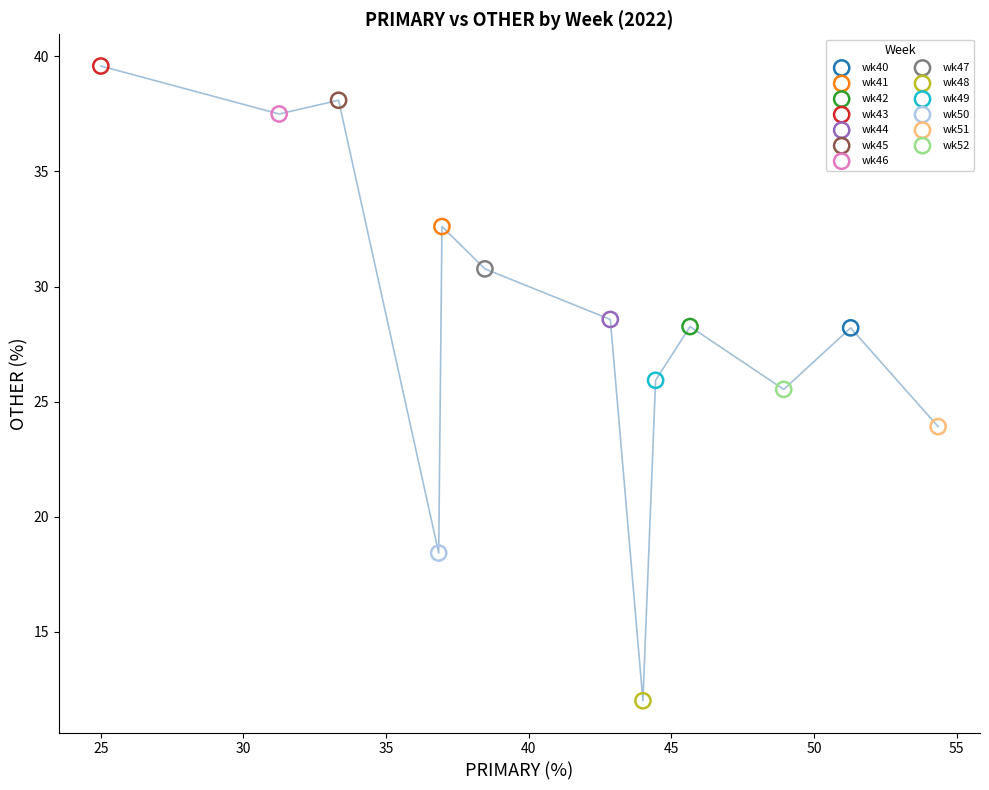

Which series contains the highest Y value?

wk43